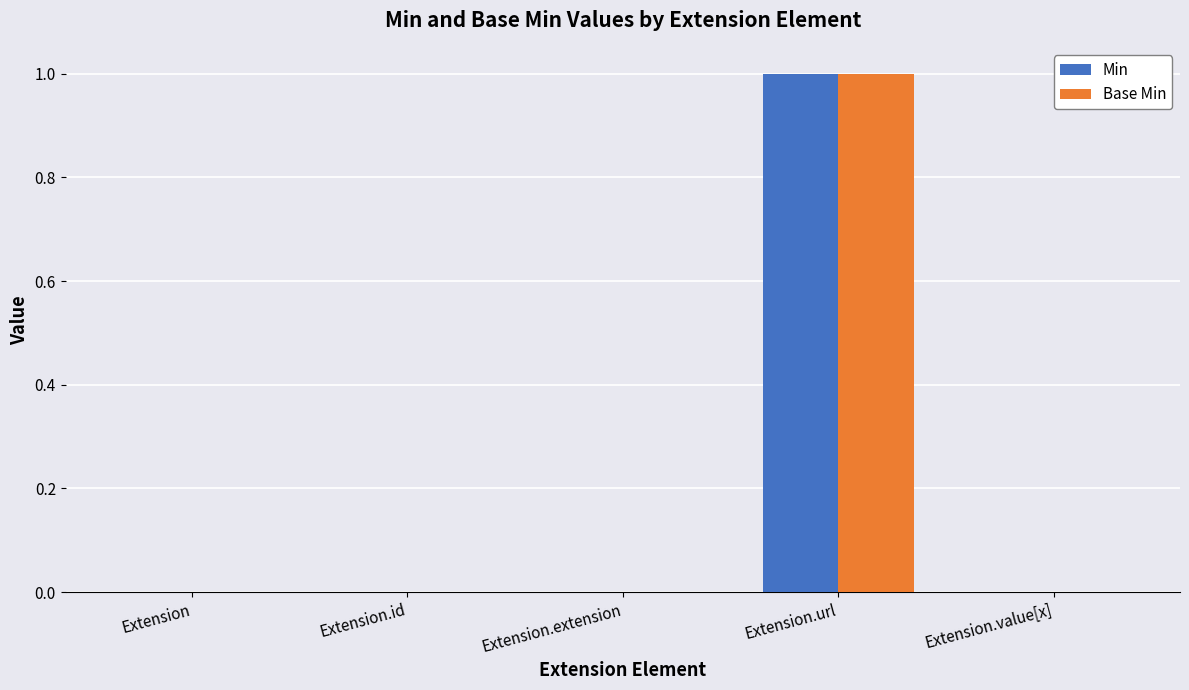

The Min series shows 0 at Extension.extension. True or false?

True